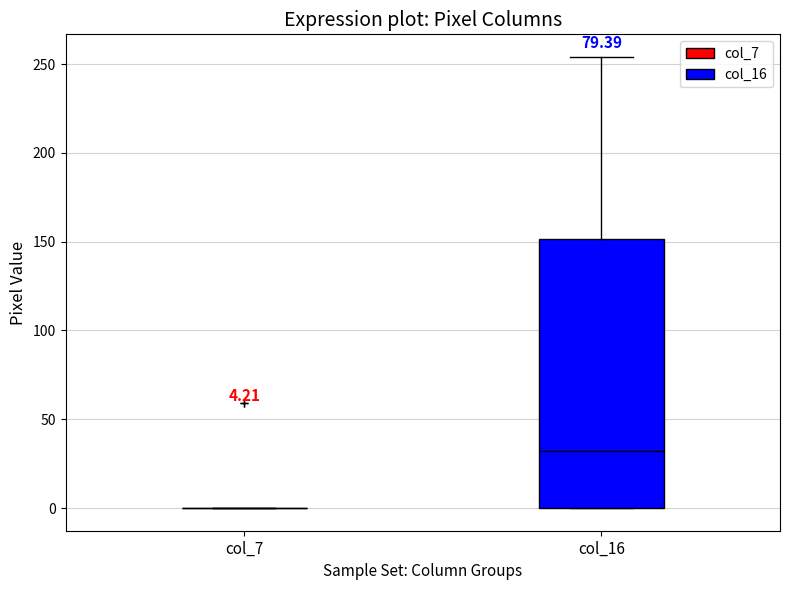

Which box is the tallest, from its lower edge to its upper edge?

col_16